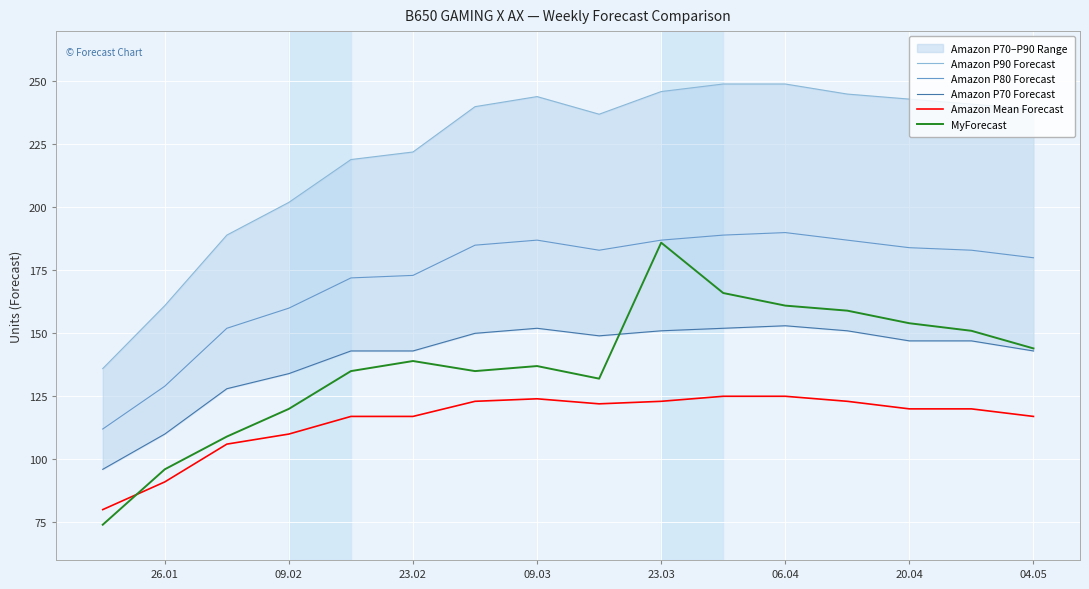

True or false: Amazon Mean Forecast has a value of 35 at 20.04.

False